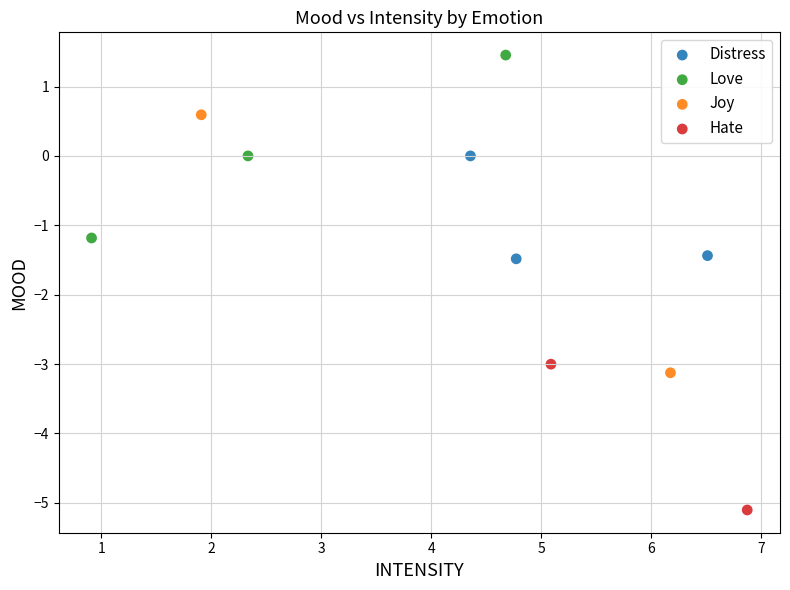

What are all the series names shown in the legend?

Distress, Love, Joy, Hate